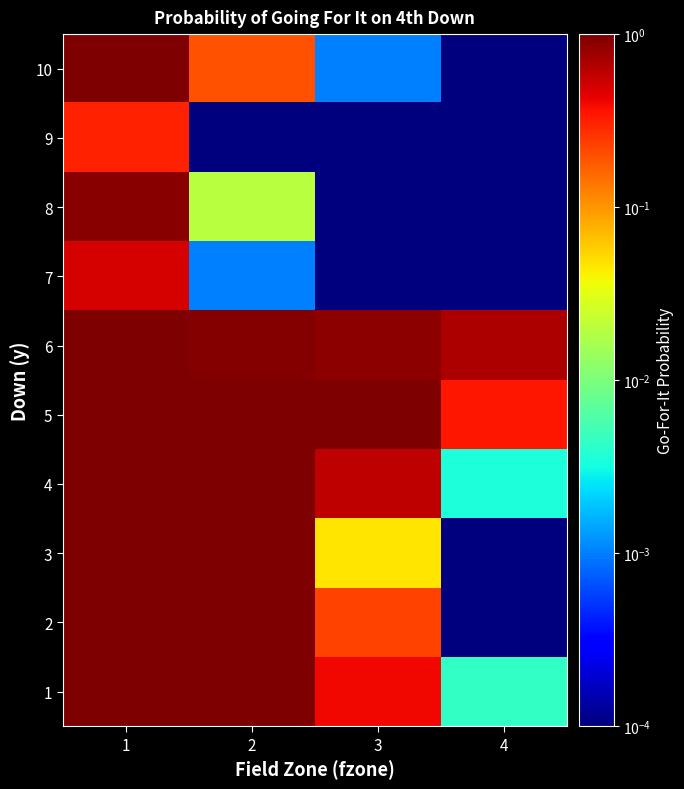

How many categories are shown in the chart?

4